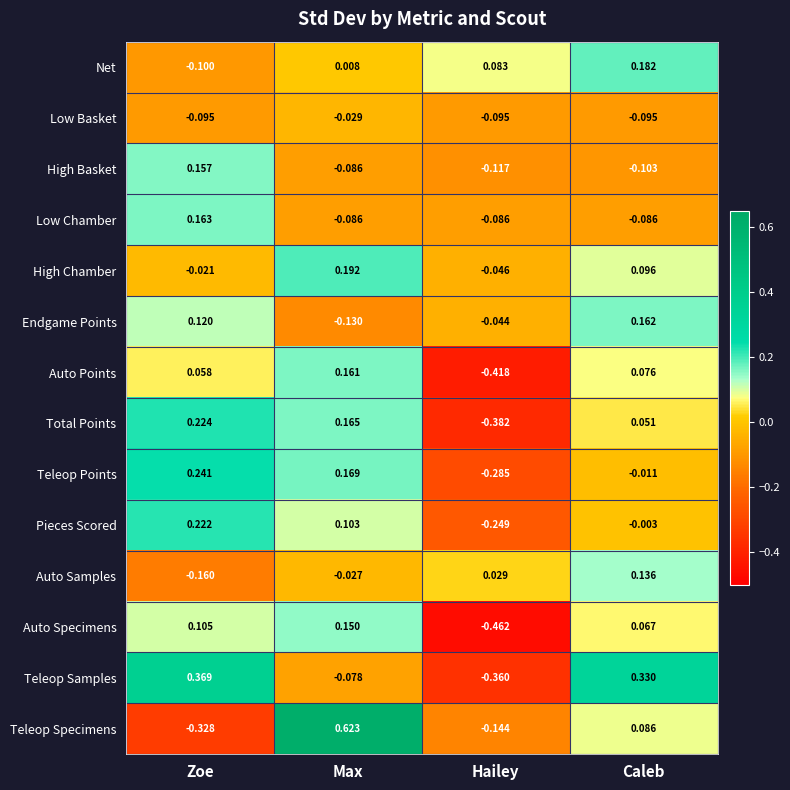

Which category has the lowest value in the Total Points series?

Hailey